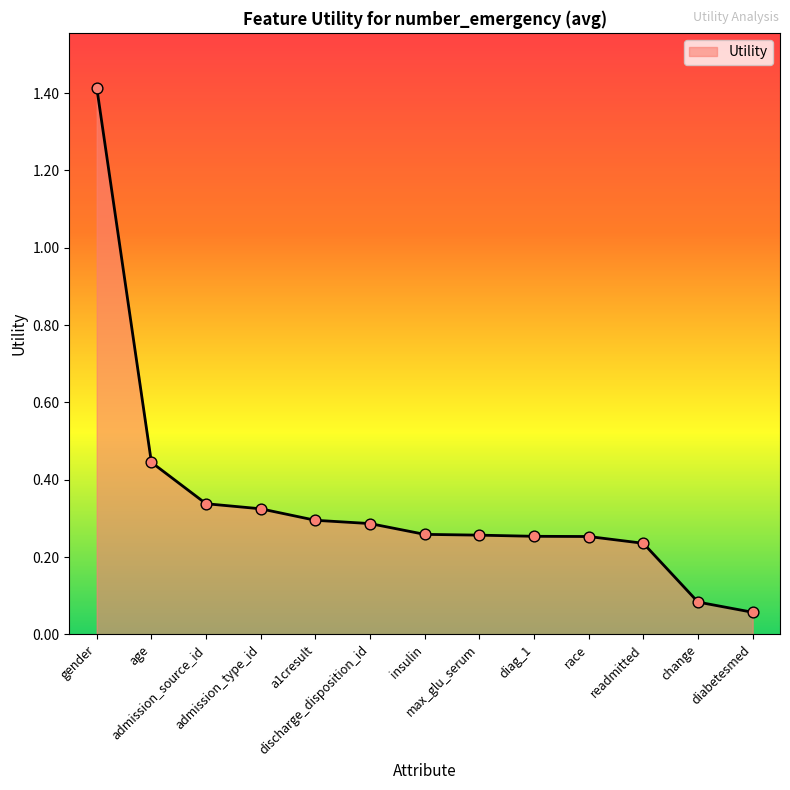

Between admission_type_id and max_glu_serum, which is larger?

admission_type_id